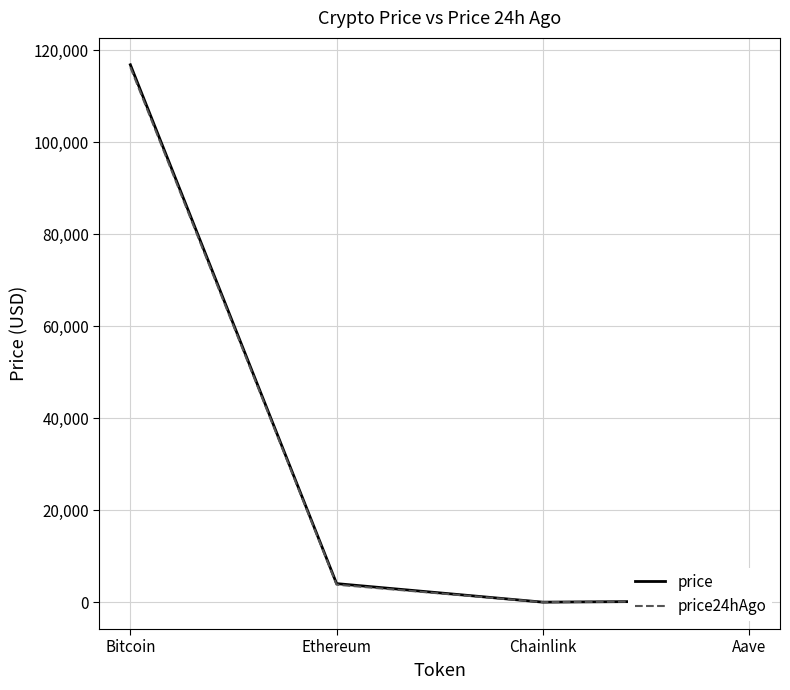

Where is price nearest to the value 58431?

Ethereum